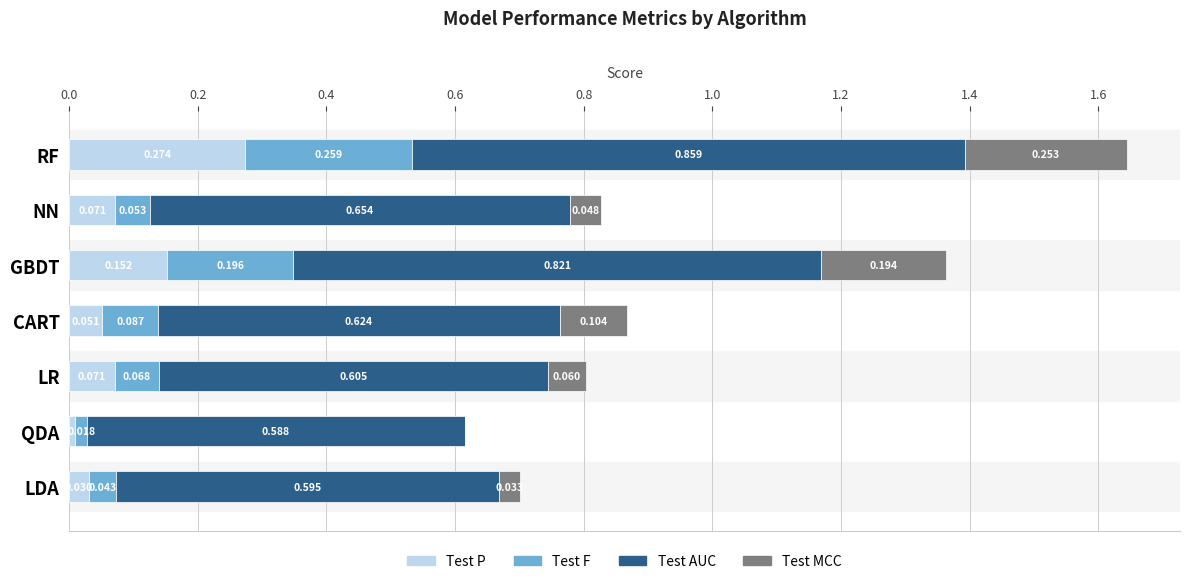

At which category is the sum across all series the highest?

RF